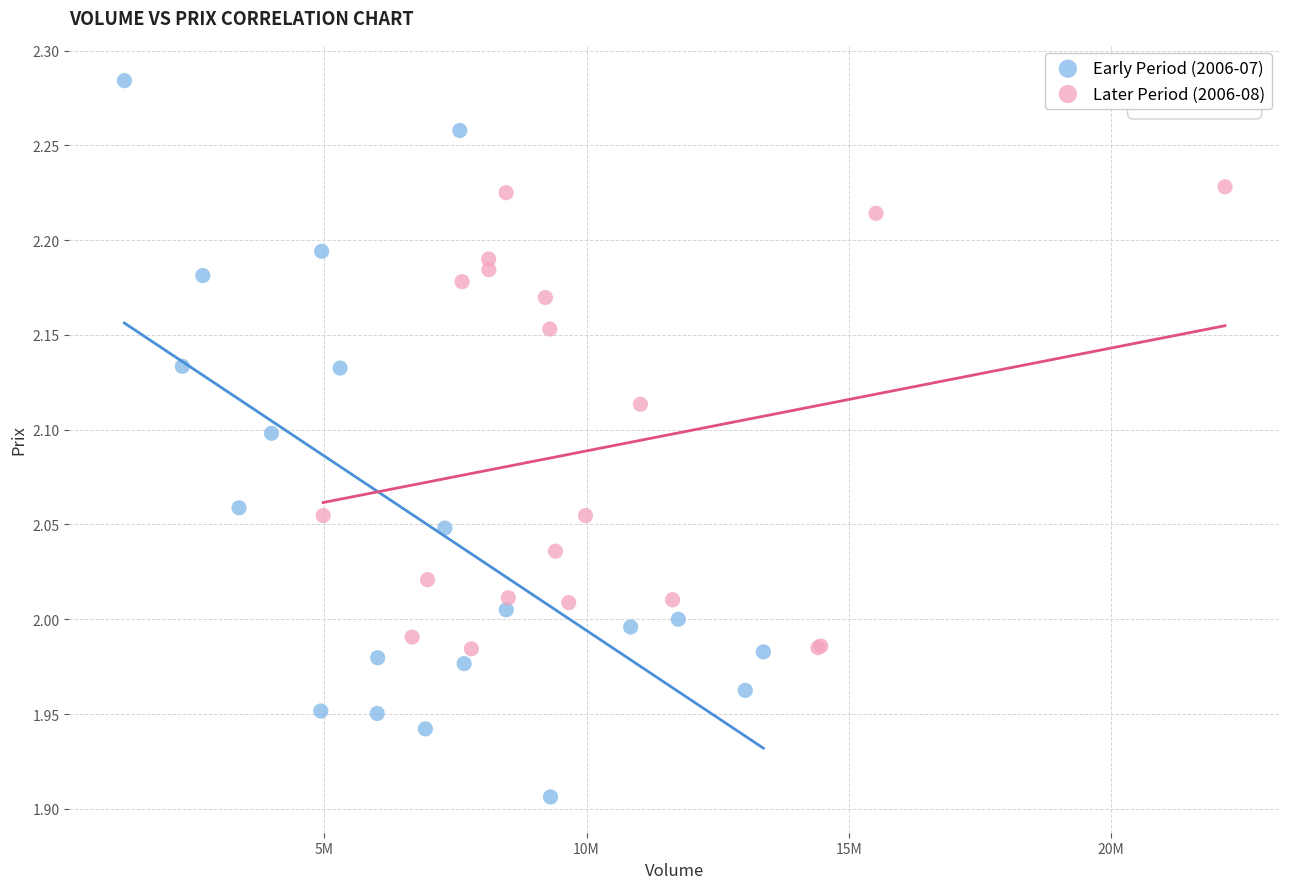

Which series has the widest spread of Y values?

Early Period (2006-07)